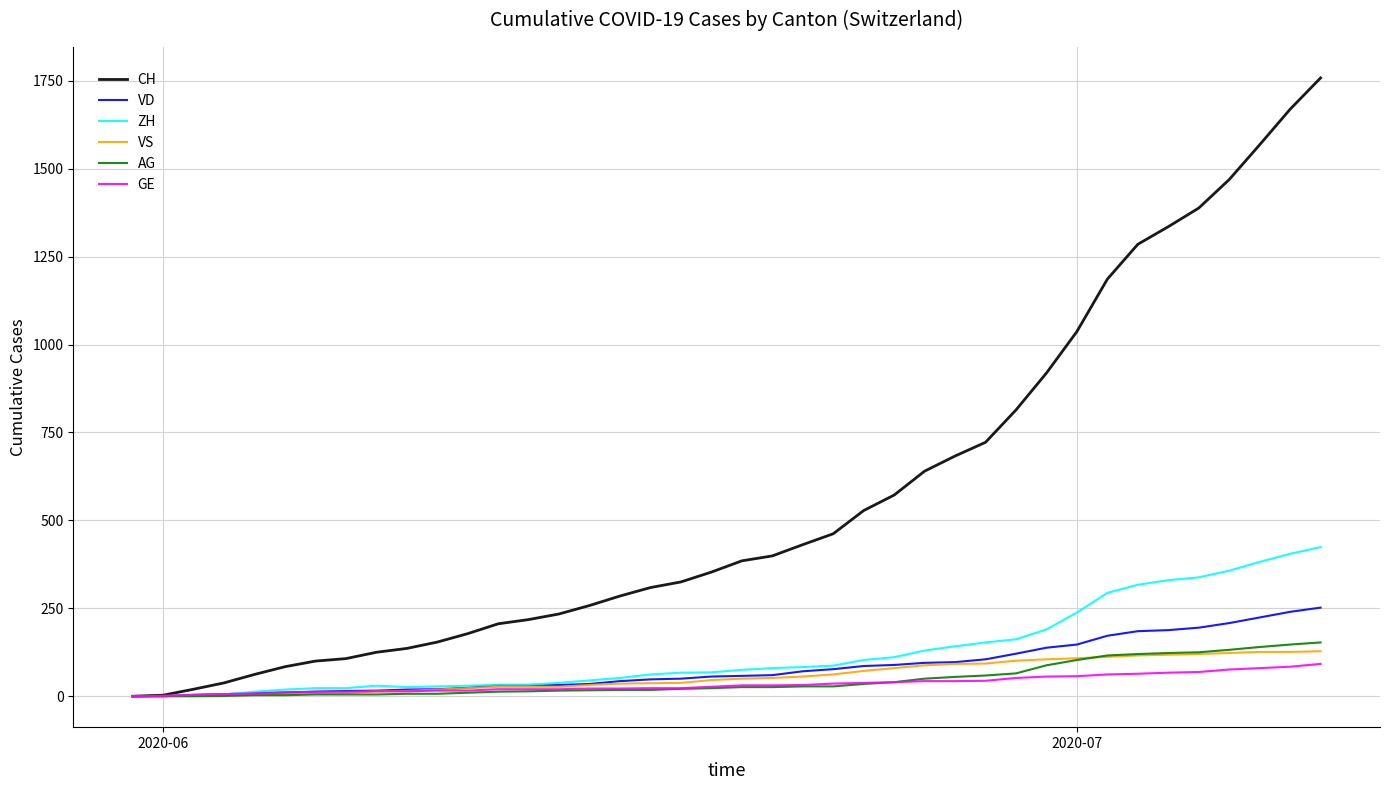

What is the greatest value displayed?

1758